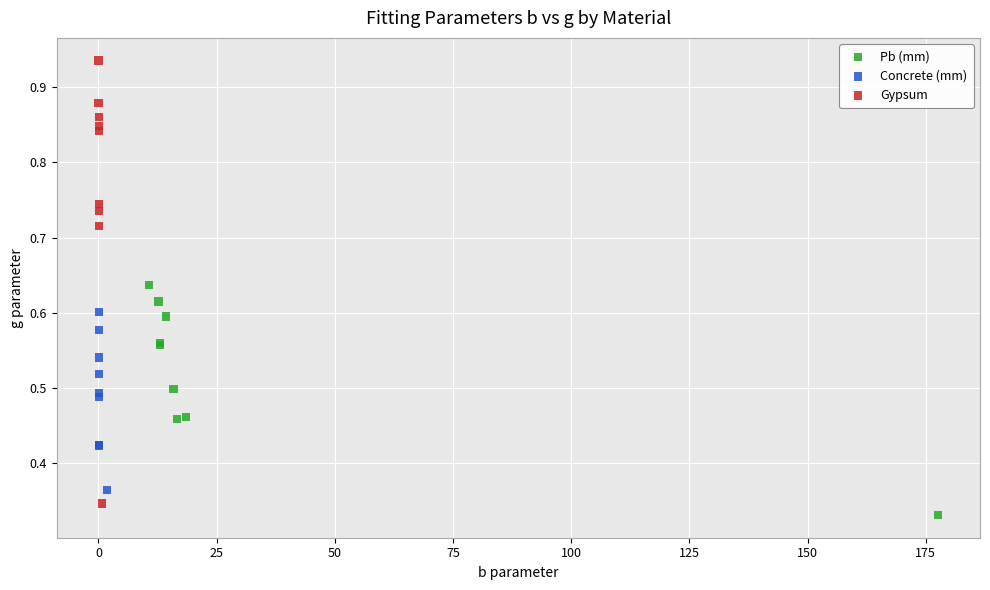

Which series contains the highest Y value?

Gypsum